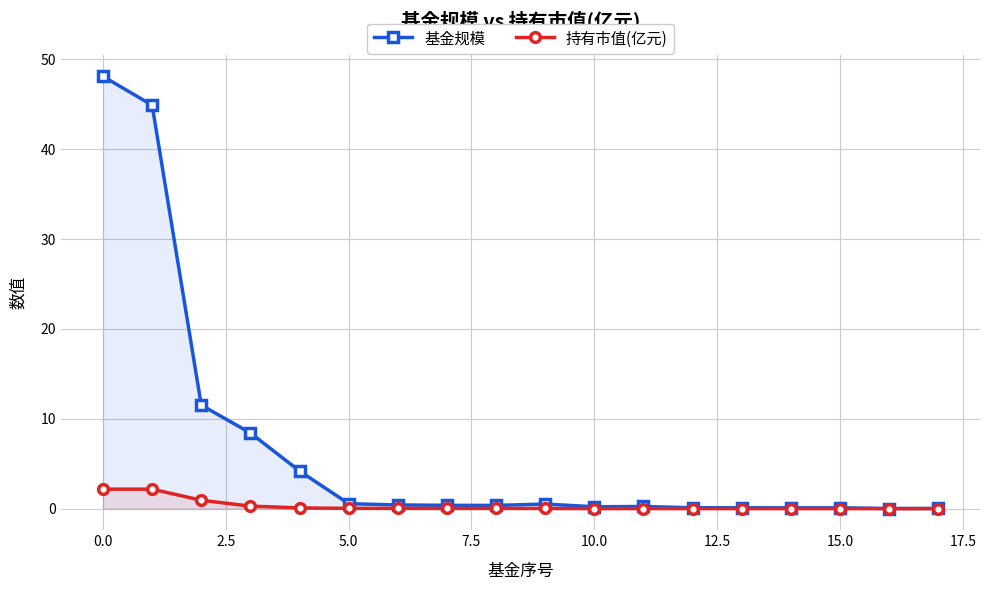

Which series has the widest spread of values?

基金规模